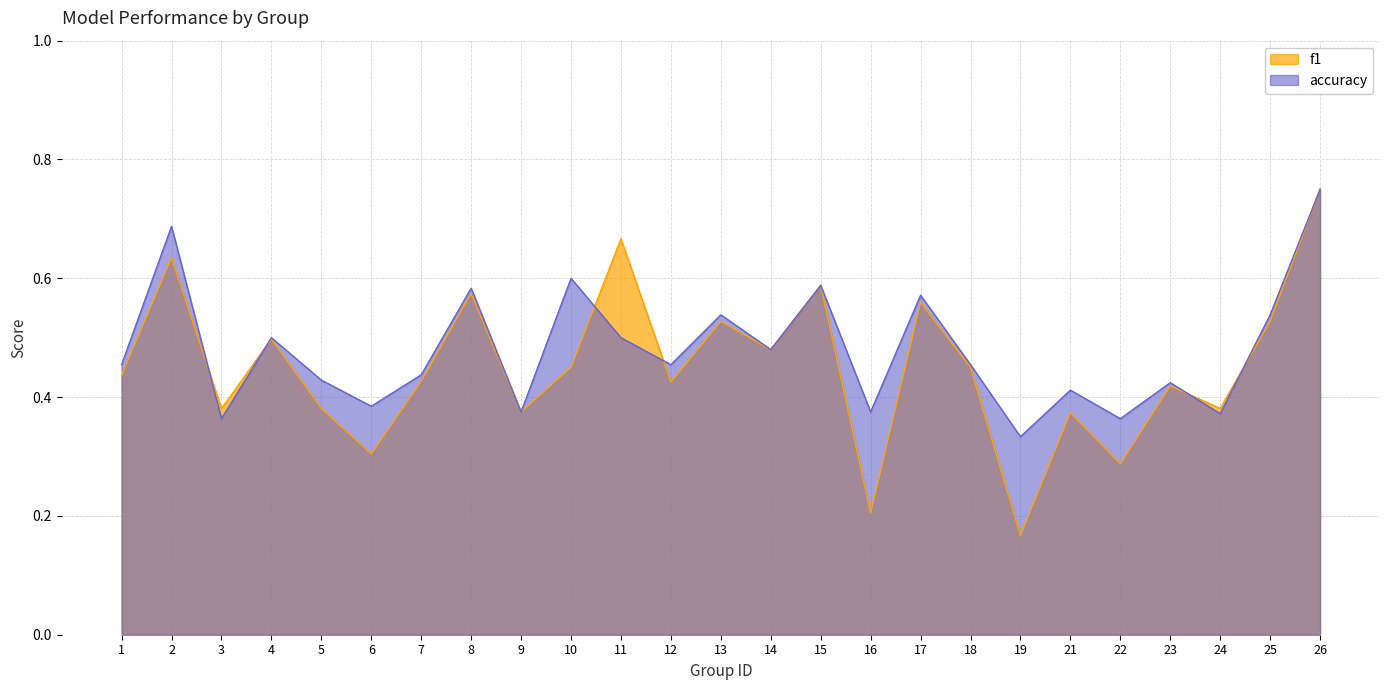

True or false: accuracy and f1 cross at least once.

True